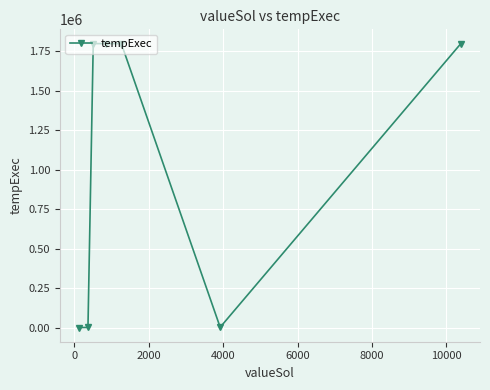

Does the chart have visible grid lines?

Yes